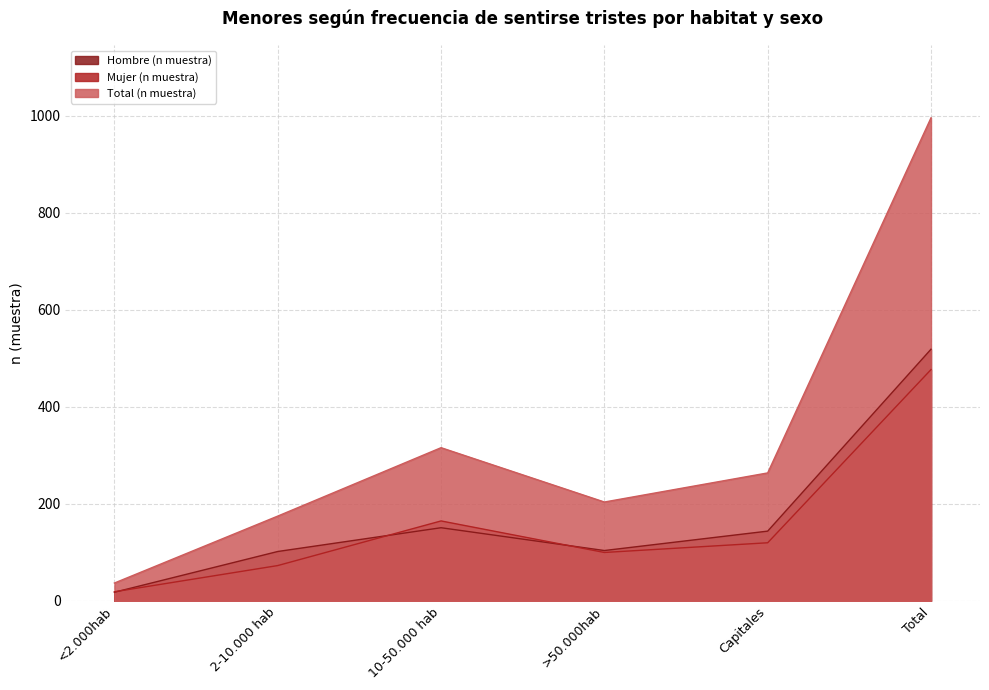

Is the value of Hombre (n muestra) at <2.000hab greater than the value of Total (n muestra) at 10-50.000 hab?

No